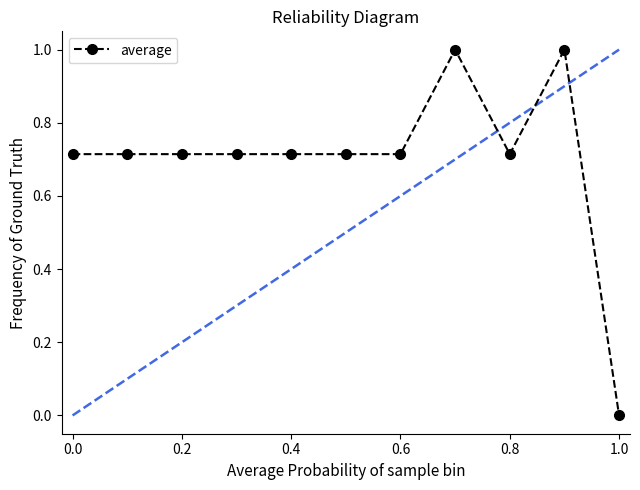

What is the maximum value shown in the chart?

1.0